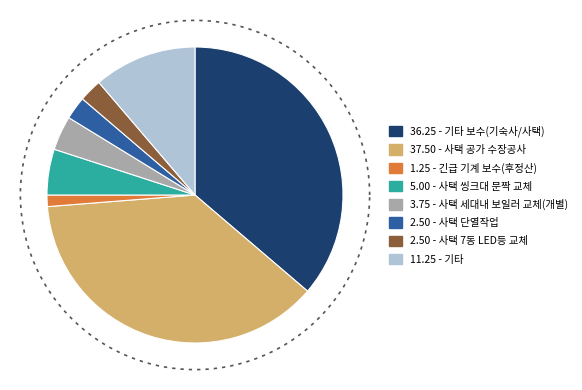

Between 사택 씽크대 문짝 교체 and 긴급 기계 보수(후정산), which is larger?

사택 씽크대 문짝 교체